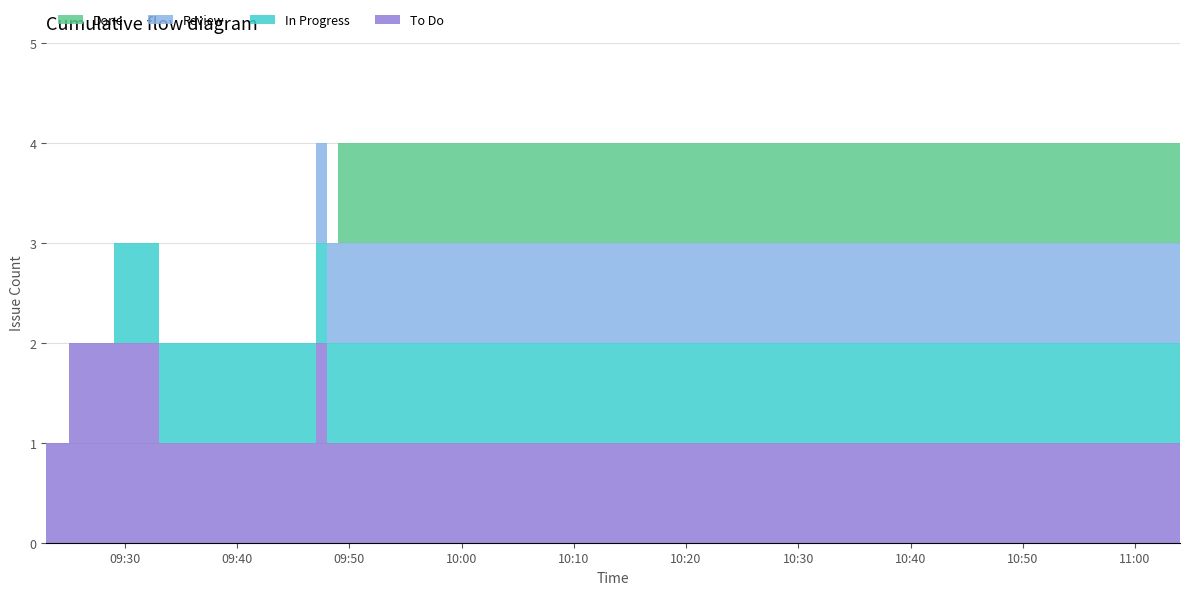

Reading left to right, list all the values displayed in this chart.

To Do: 2019-05-16 09:23:00=1	2019-05-16 09:24:00=1	2019-05-16 09:25:00=2	2019-05-16 09:27:00=2	2019-05-16 09:29:00=2	2019-05-16 09:32:00=2	2019-05-16 09:33:00=1	2019-05-16 09:34:00=1	2019-05-16 09:47:00=2	2019-05-16 09:48:00=1	2019-05-16 09:49:00=1	2019-05-16 11:03:00=1	2019-05-16 11:04:00=1
In Progress: 2019-05-16 09:23:00=0	2019-05-16 09:24:00=0	2019-05-16 09:25:00=0	2019-05-16 09:27:00=0	2019-05-16 09:29:00=1	2019-05-16 09:32:00=1	2019-05-16 09:33:00=1	2019-05-16 09:34:00=1	2019-05-16 09:47:00=1	2019-05-16 09:48:00=1	2019-05-16 09:49:00=1	2019-05-16 11:03:00=1	2019-05-16 11:04:00=1
Review: 2019-05-16 09:23:00=0	2019-05-16 09:24:00=0	2019-05-16 09:25:00=0	2019-05-16 09:27:00=0	2019-05-16 09:29:00=0	2019-05-16 09:32:00=0	2019-05-16 09:33:00=0	2019-05-16 09:34:00=0	2019-05-16 09:47:00=1	2019-05-16 09:48:00=1	2019-05-16 09:49:00=1	2019-05-16 11:03:00=1	2019-05-16 11:04:00=1
Done: 2019-05-16 09:23:00=0	2019-05-16 09:24:00=0	2019-05-16 09:25:00=0	2019-05-16 09:27:00=0	2019-05-16 09:29:00=0	2019-05-16 09:32:00=0	2019-05-16 09:33:00=0	2019-05-16 09:34:00=0	2019-05-16 09:47:00=0	2019-05-16 09:48:00=0	2019-05-16 09:49:00=1	2019-05-16 11:03:00=1	2019-05-16 11:04:00=1